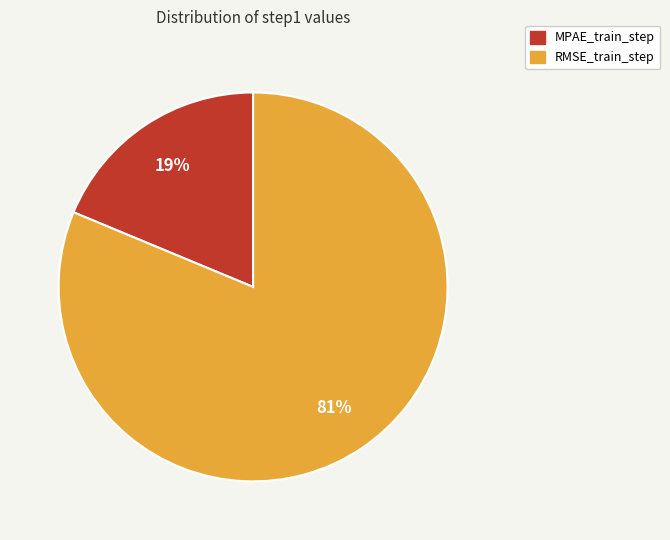

Which has a higher value, RMSE_train_step or MPAE_train_step?

RMSE_train_step